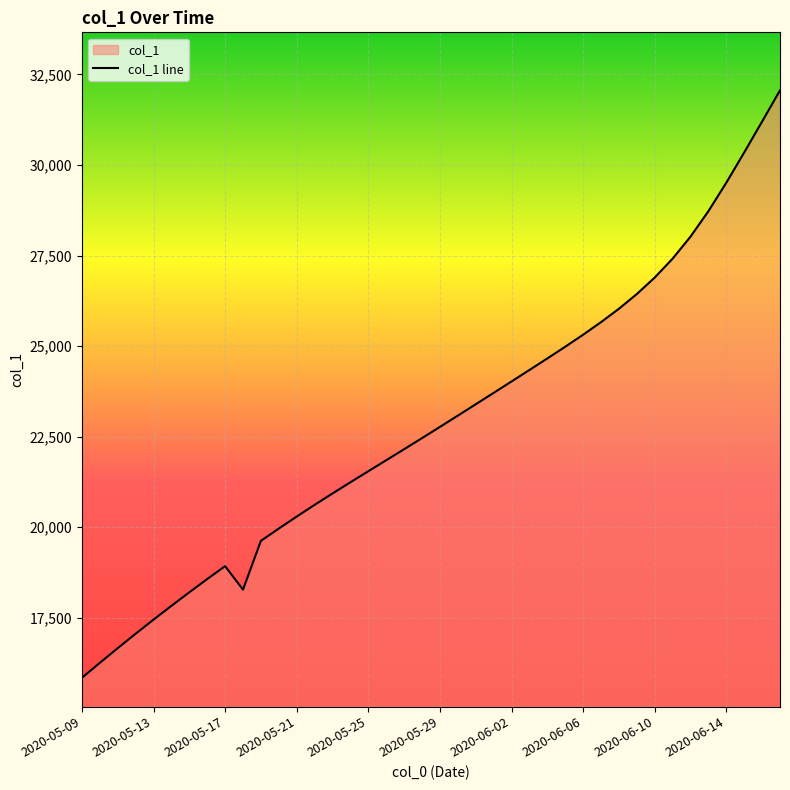

What is the smallest value displayed?

15842.6